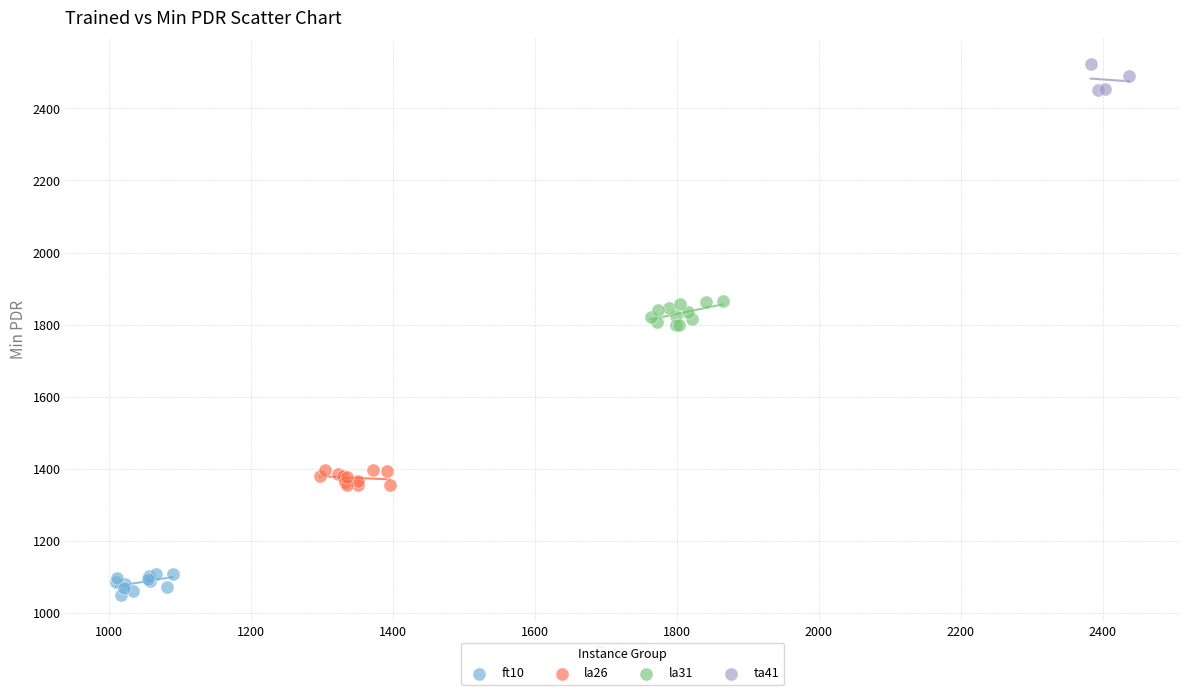

Which series contains the highest Y value?

ta41